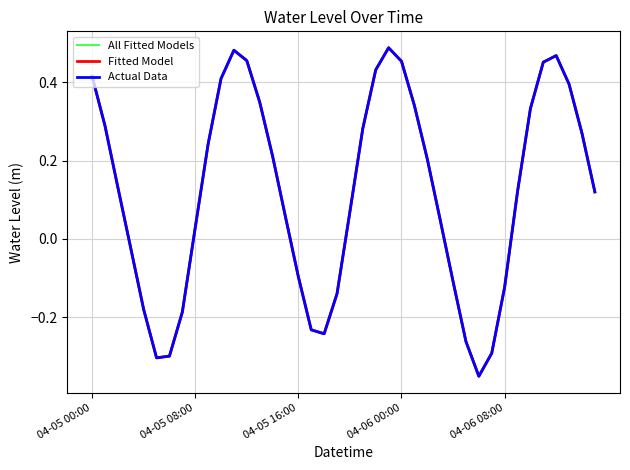

True or false: Actual Data and Fitted Model intersect in this chart.

False